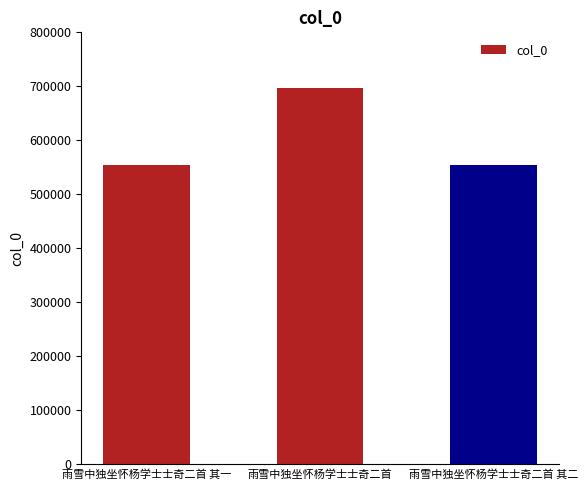

What is the minimum value shown in the chart?

554226